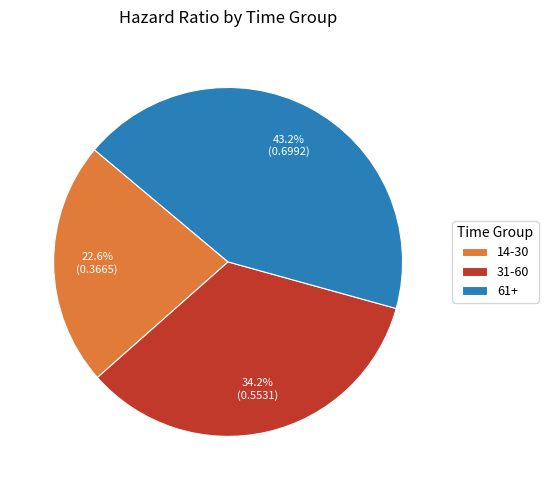

Rank the categories by value from highest to lowest.

61+, 31-60, 14-30